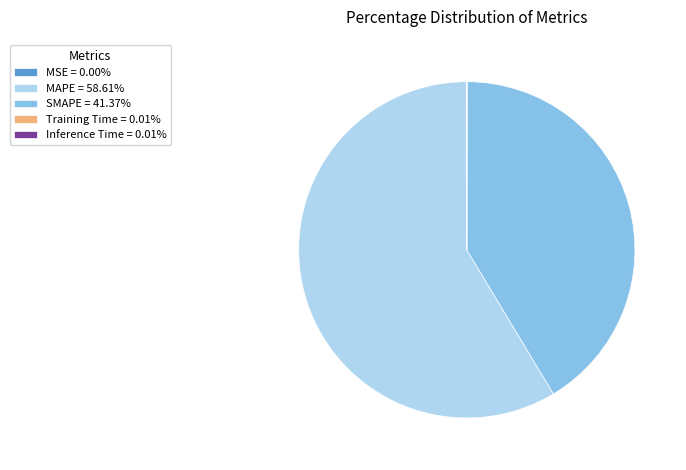

Is there any slice that represents more than half of the pie?

Yes